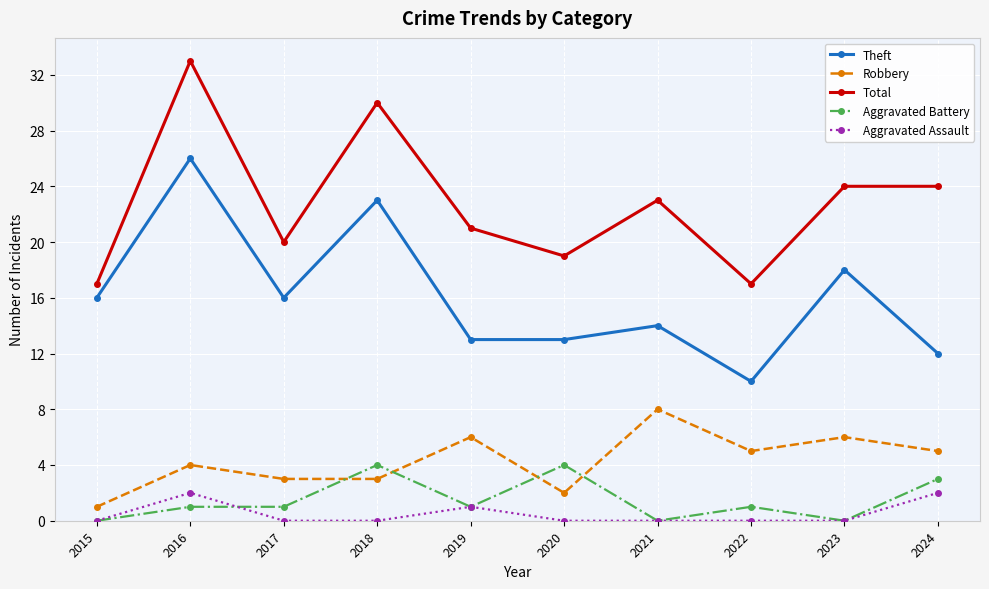

How many lines are shown in the chart?

5